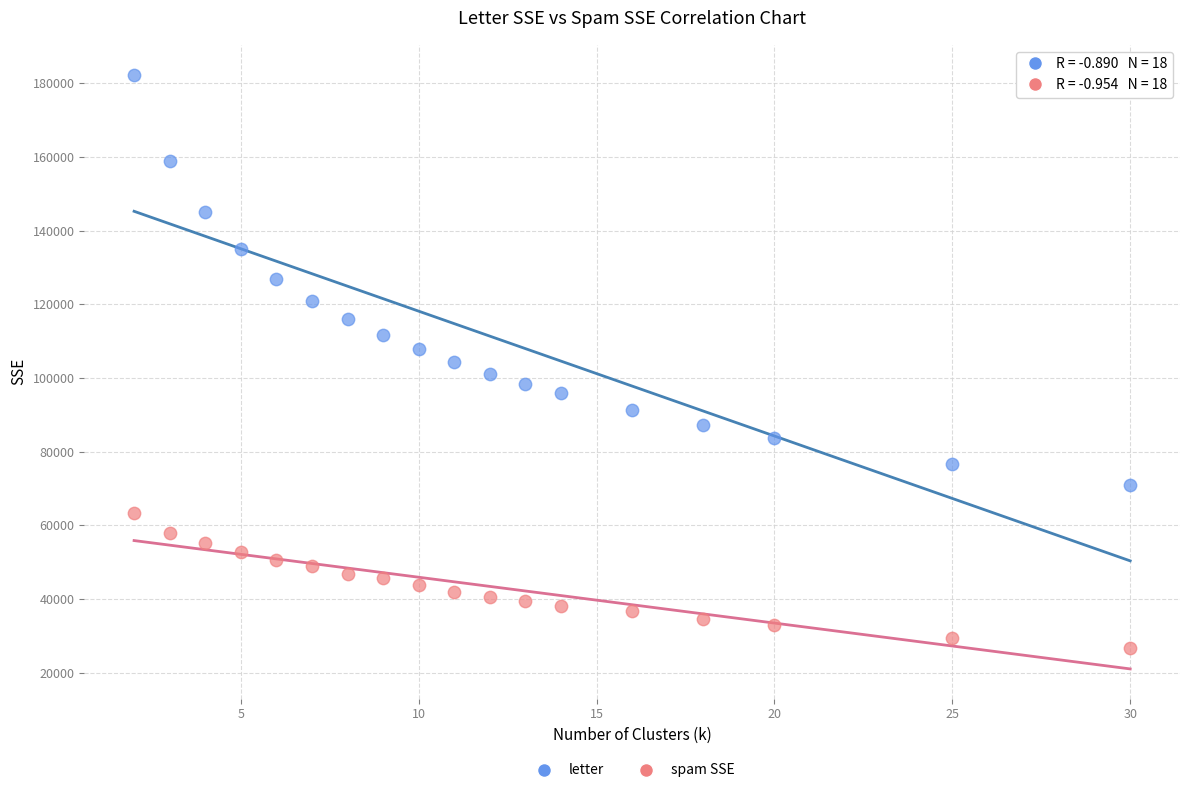

Across all data points, what is the range of X values (max minus min)?

28.0